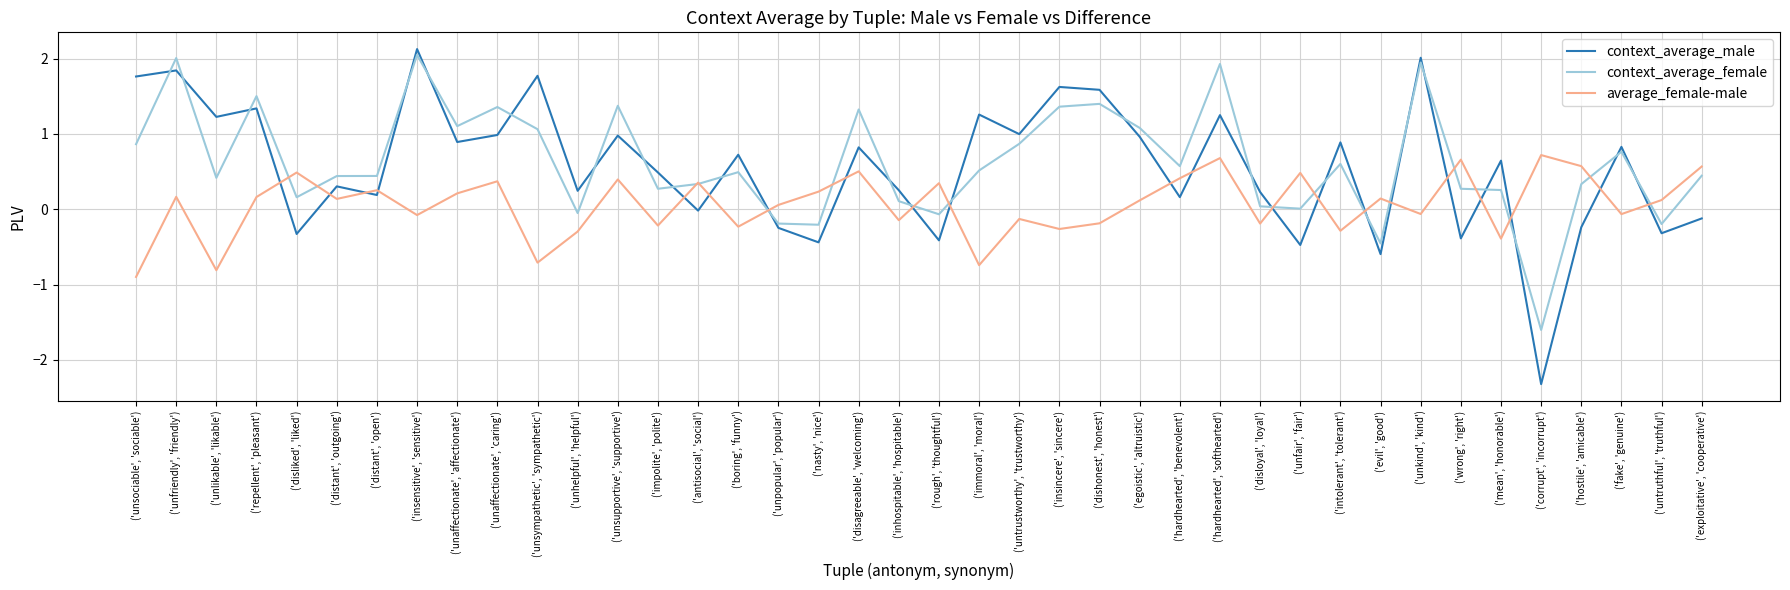

Is the value of context_average_male at ('unsympathetic', 'sympathetic') greater than the value of context_average_female at ('impolite', 'polite')?

Yes